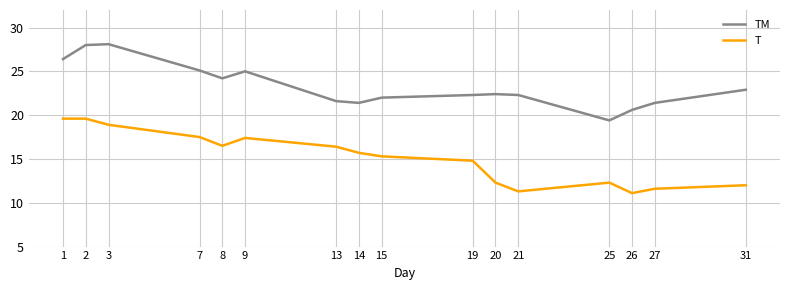

What is the greatest value displayed?

28.1